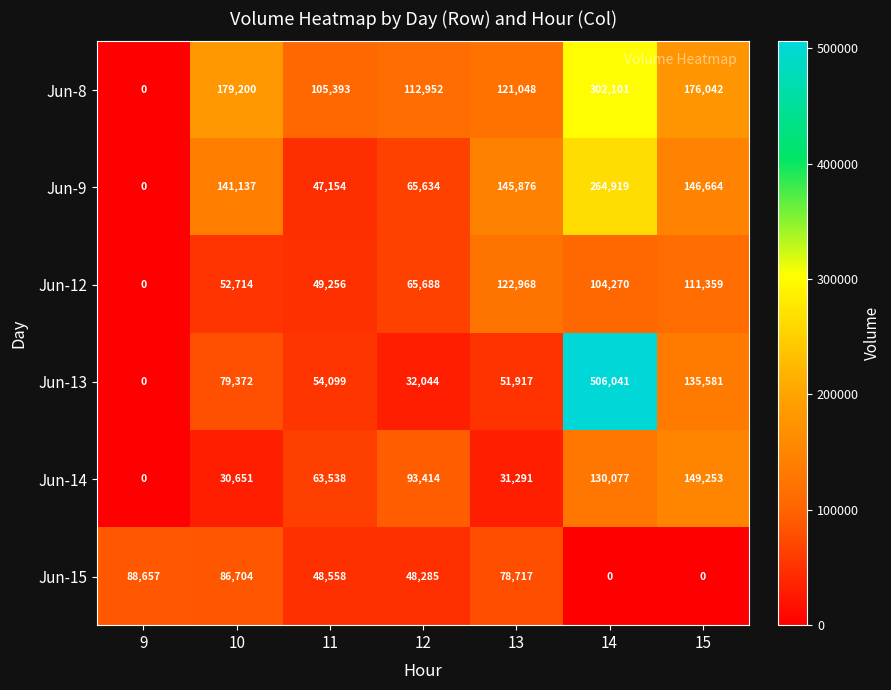

Rank the series at 14 from highest to lowest value.

Jun-13, Jun-8, Jun-9, Jun-14, Jun-12, Jun-15